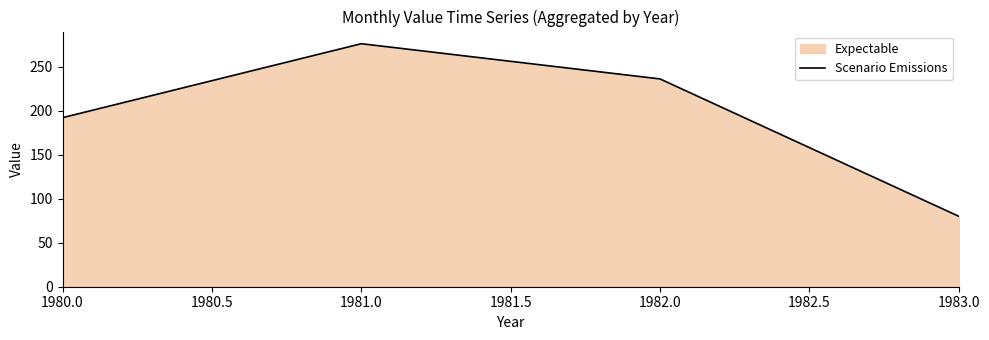

Where is the first local maximum?

1981.0